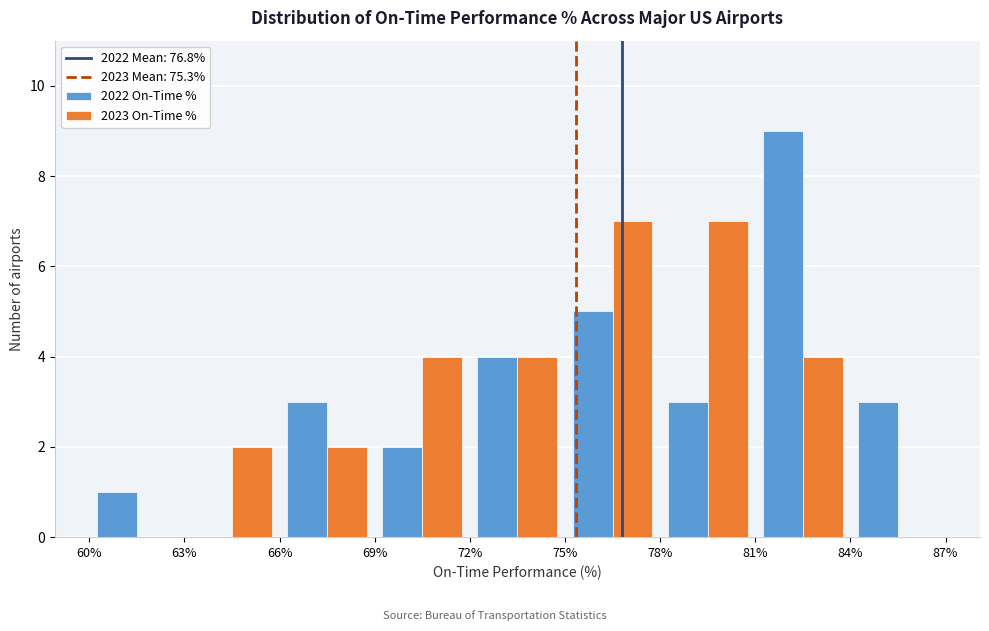

What is the height of the 2022 On-Time % bar covering 66% to 69% on the x-axis? The values are not printed on the chart, so give them approximately, as read against the axis.

3